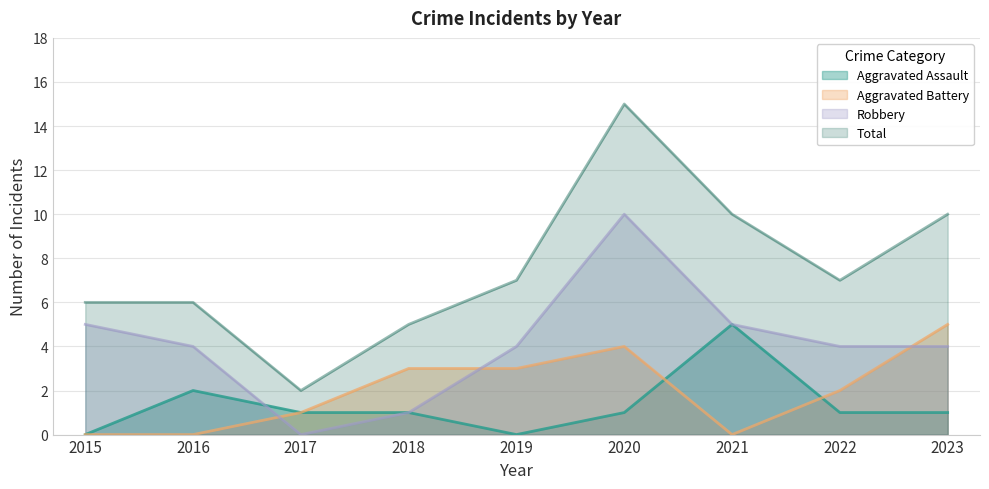

What is the total value across all series at 2023?

20